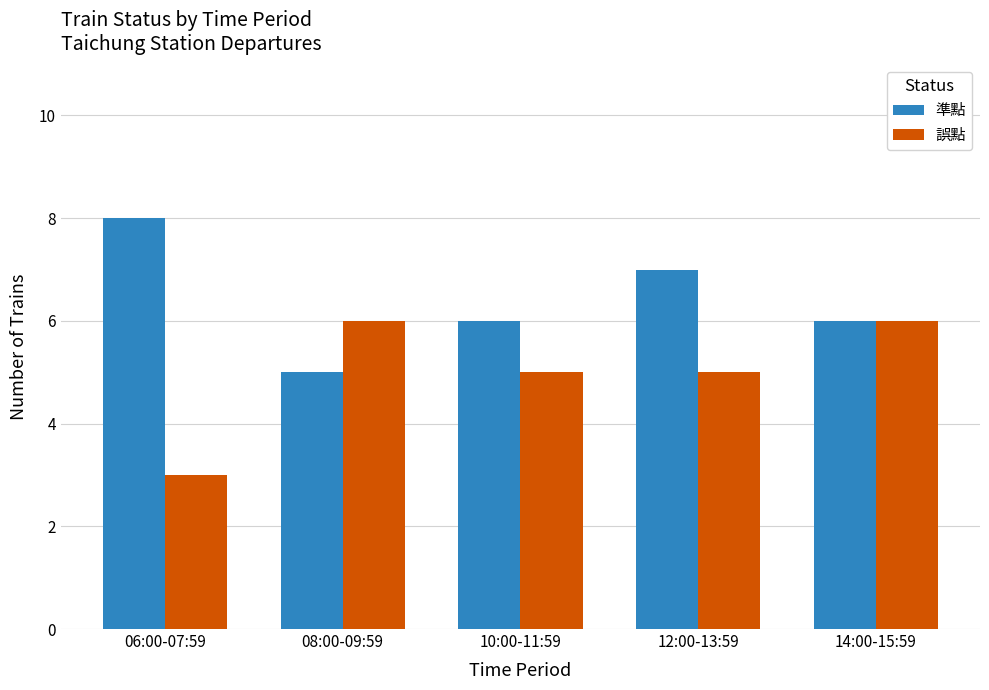

Reading right to left, transcribe all the data shown in this chart.

準點: 6	7	6	5	8
誤點: 6	5	5	6	3